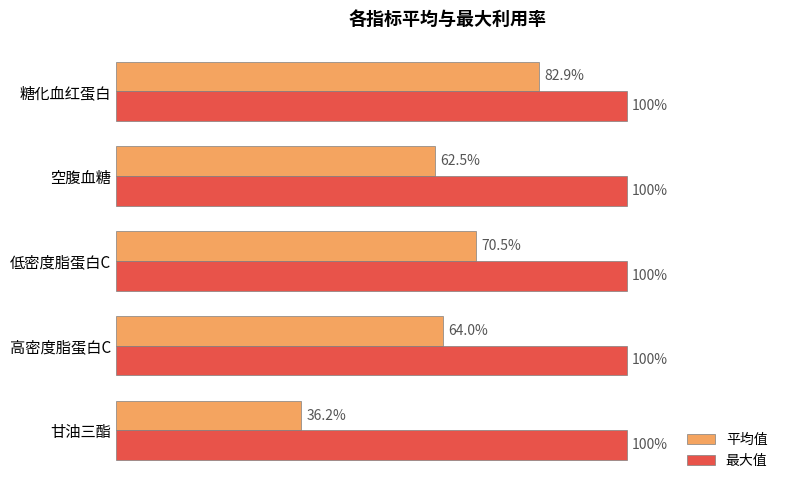

List the series in order of their overall mean, lowest first.

平均值, 最大值